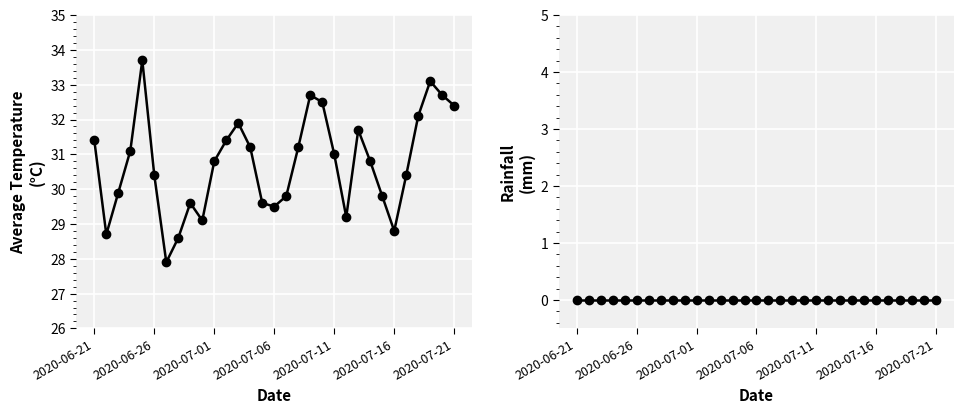

True or false: Rainfall (mm) and Average Temperature (°C) cross at least once.

False